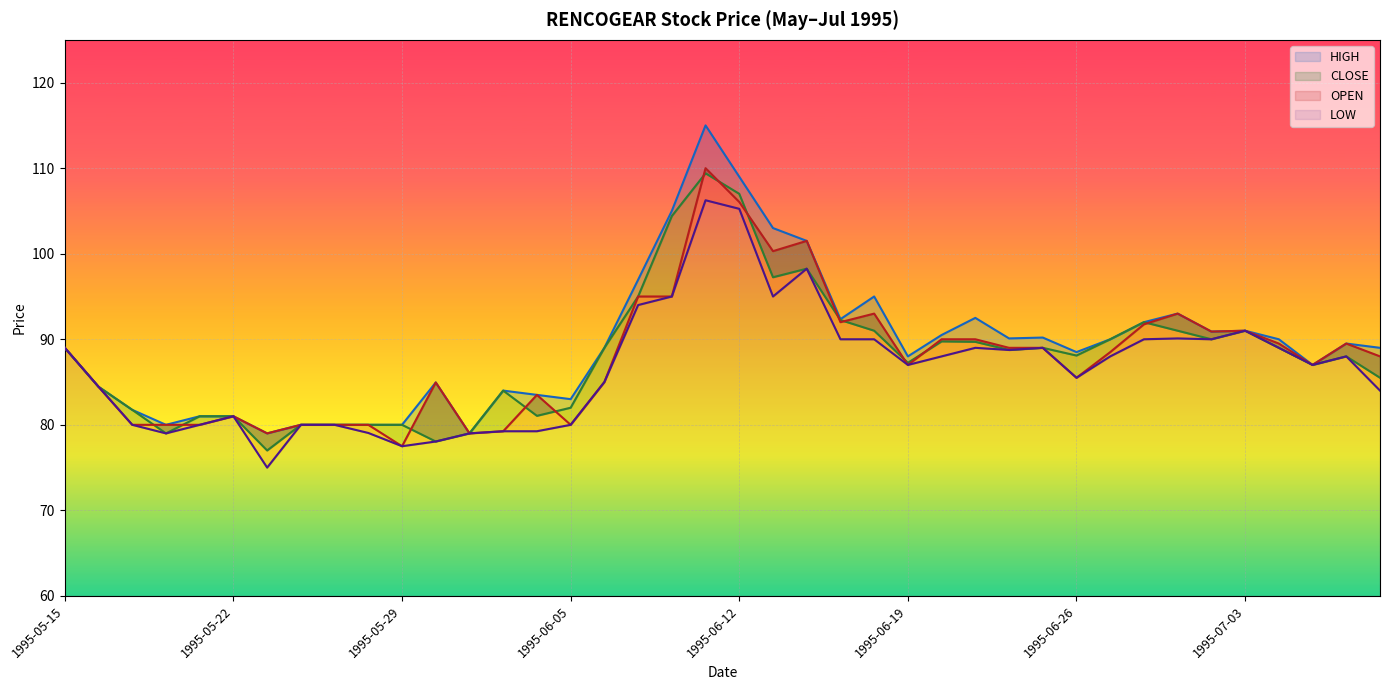

How many distinct data groups are displayed?

4